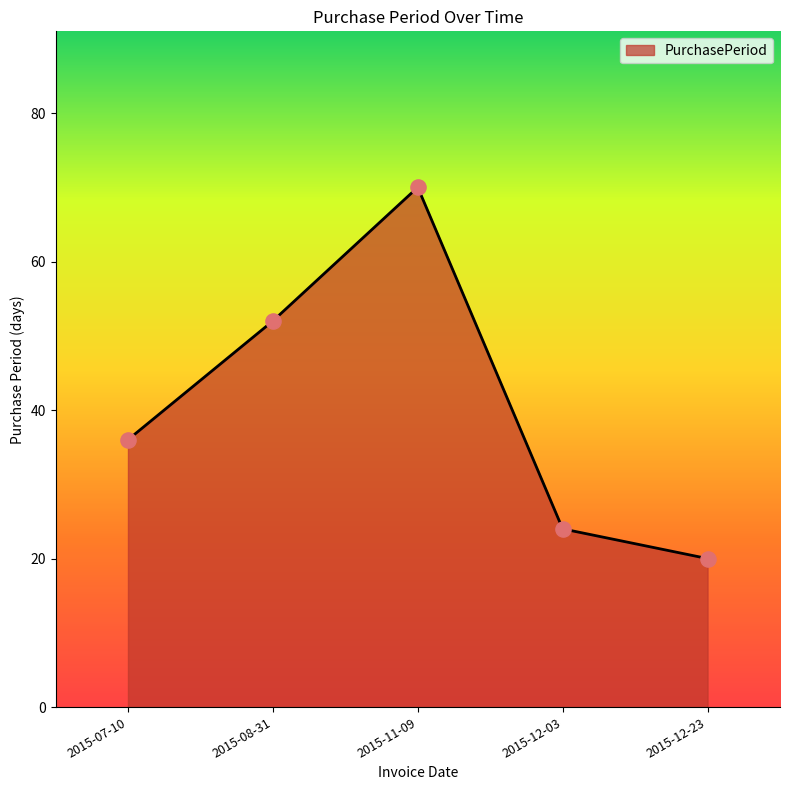

What is the change in value from 2015-11-09 to 2015-12-03?

-46